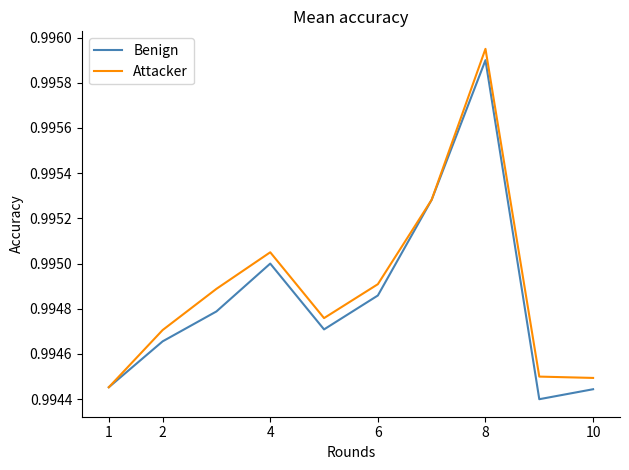

Is this an area chart (filled region under the line)?

No